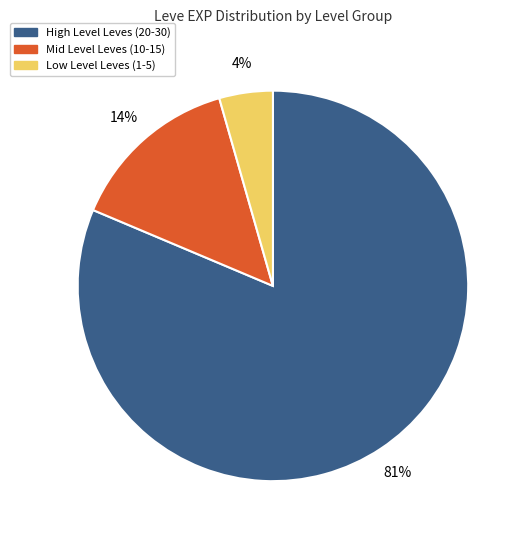

Does any single category account for the majority?

Yes